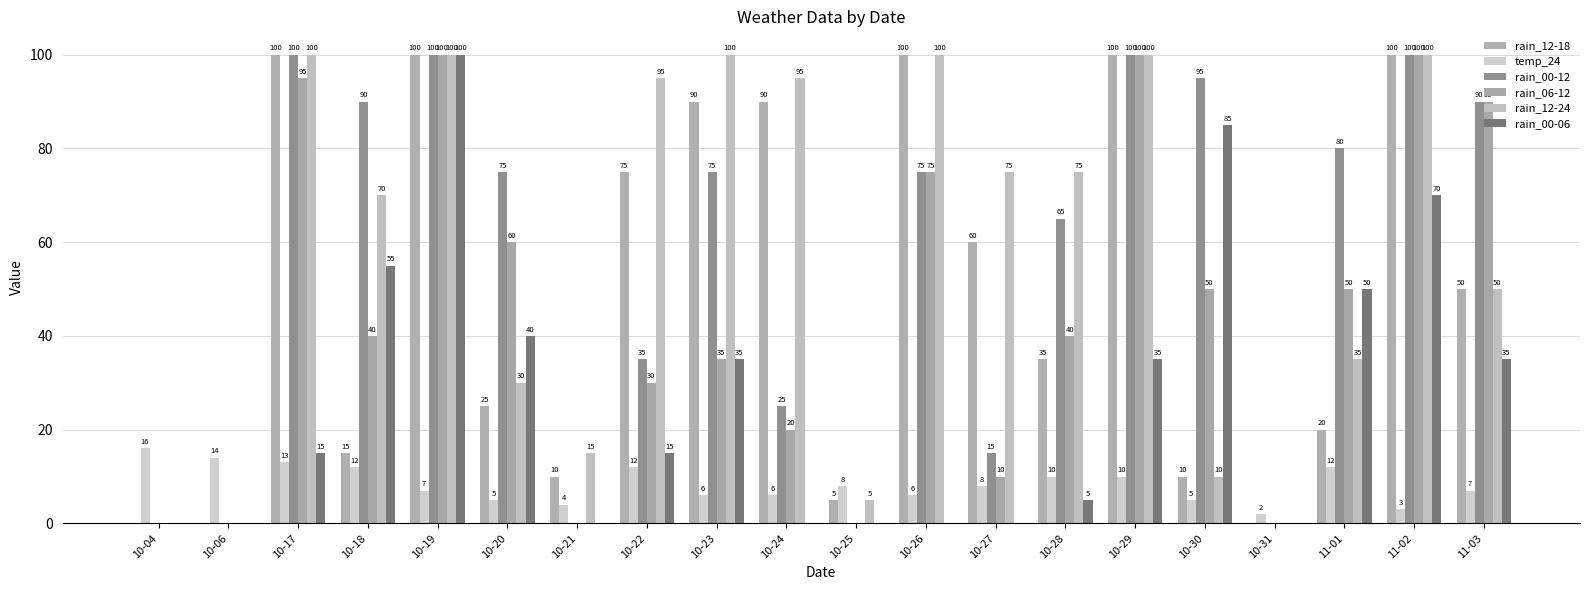

Count the number of categories in the chart.

20